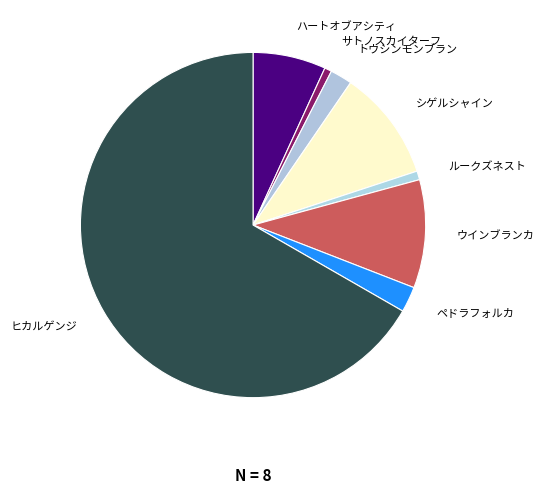

How many slices are in this pie chart?

8